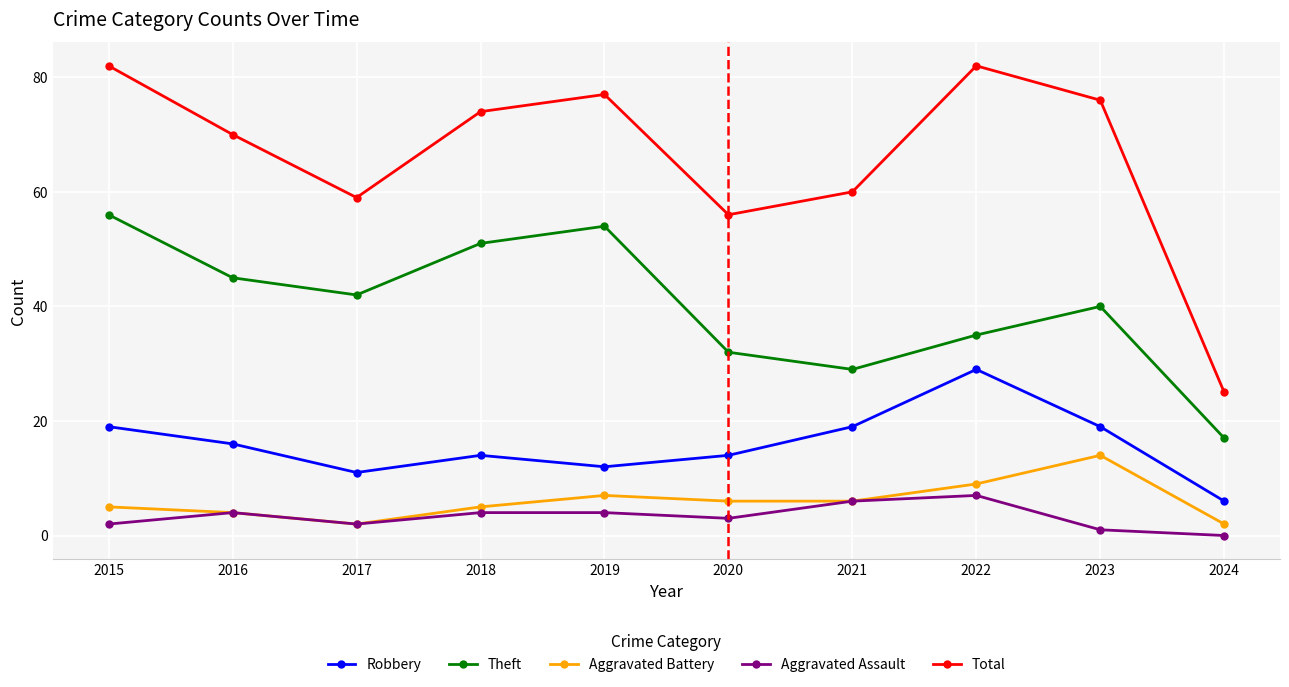

Reading left to right, extract all data points from this chart.

Robbery: 2015=19	2016=16	2017=11	2018=14	2019=12	2020=14	2021=19	2022=29	2023=19	2024=6
Theft: 2015=56	2016=45	2017=42	2018=51	2019=54	2020=32	2021=29	2022=35	2023=40	2024=17
Aggravated Battery: 2015=5	2016=4	2017=2	2018=5	2019=7	2020=6	2021=6	2022=9	2023=14	2024=2
Aggravated Assault: 2015=2	2016=4	2017=2	2018=4	2019=4	2020=3	2021=6	2022=7	2023=1	2024=0
Total: 2015=82	2016=70	2017=59	2018=74	2019=77	2020=56	2021=60	2022=82	2023=76	2024=25